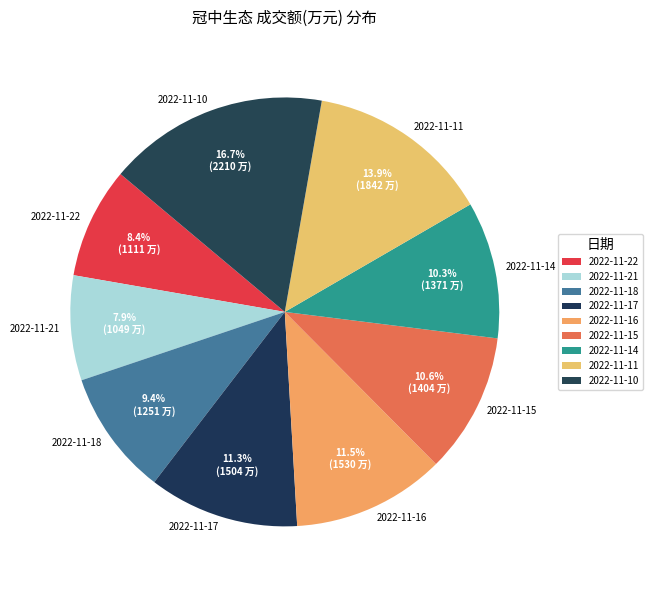

Combined, do 2022-11-10 and 2022-11-17 account for over 50%?

No